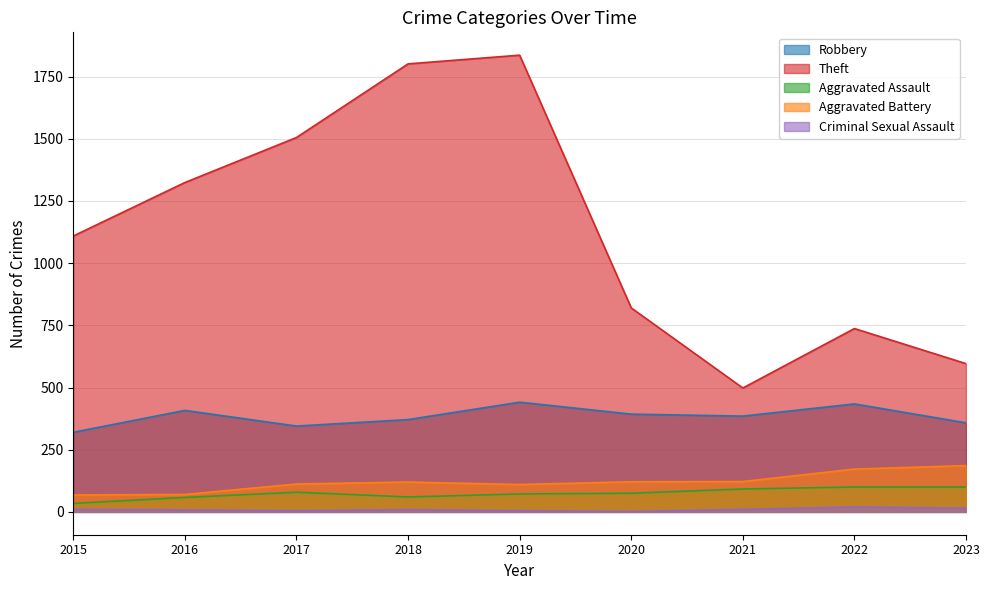

What is the minimum value shown in the chart?

2